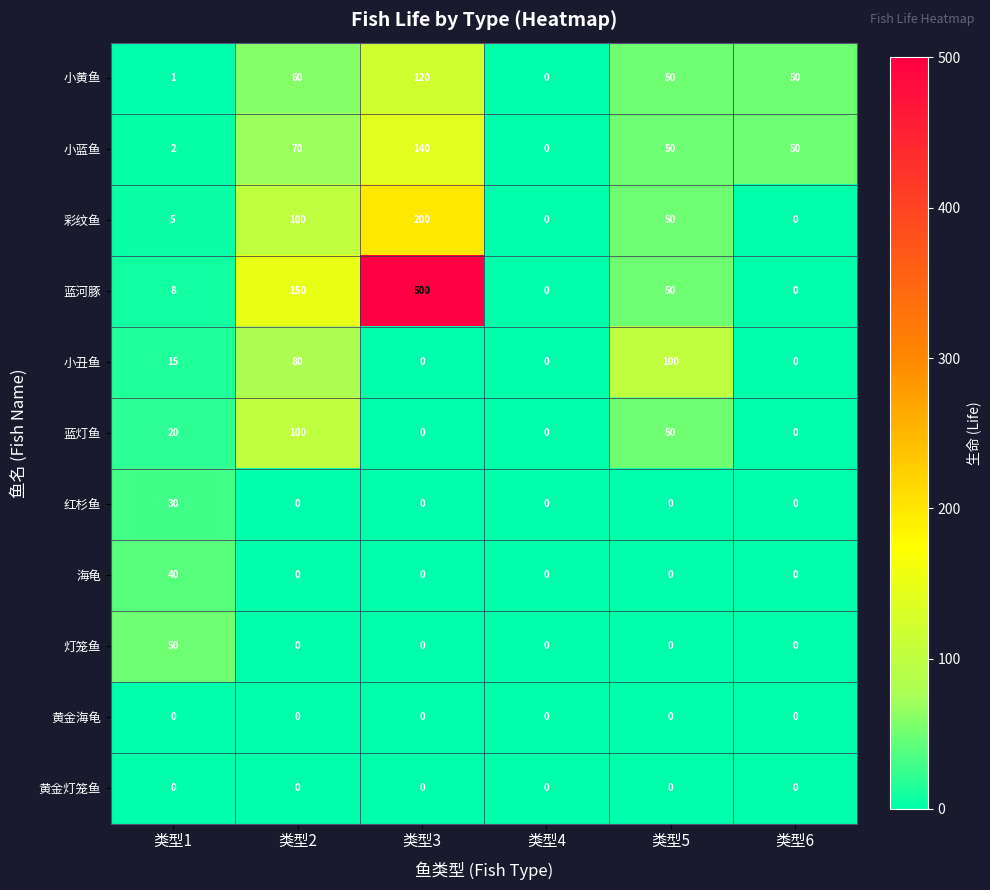

At which category is the sum across all series the highest?

类型3